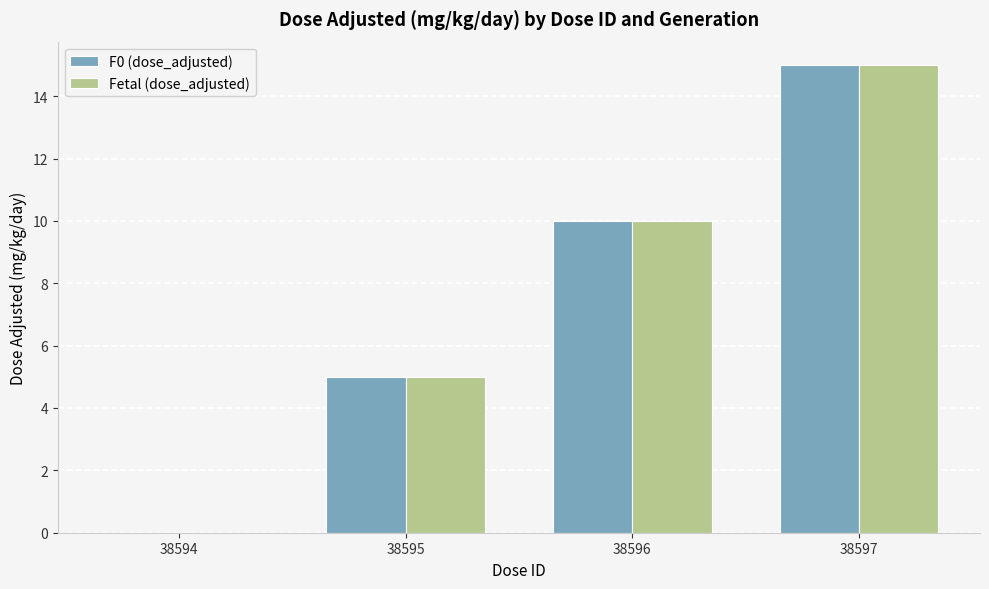

Reading right to left, list all the values displayed in this chart.

F0 (dose_adjusted): 15	10	5	0
Fetal (dose_adjusted): 15	10	5	0